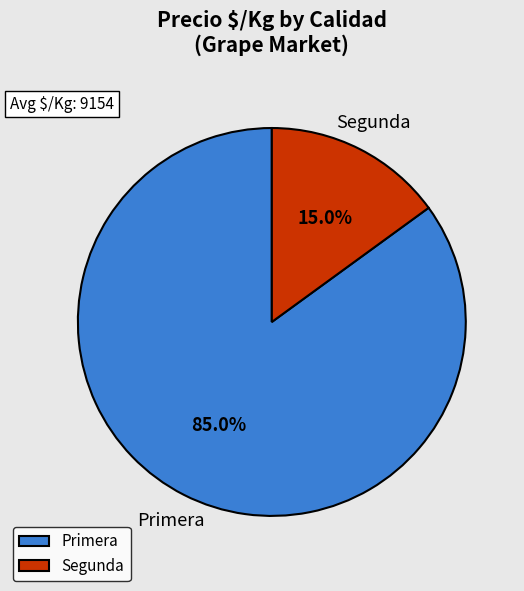

Is it true that Primera is 1% of the pie?

False